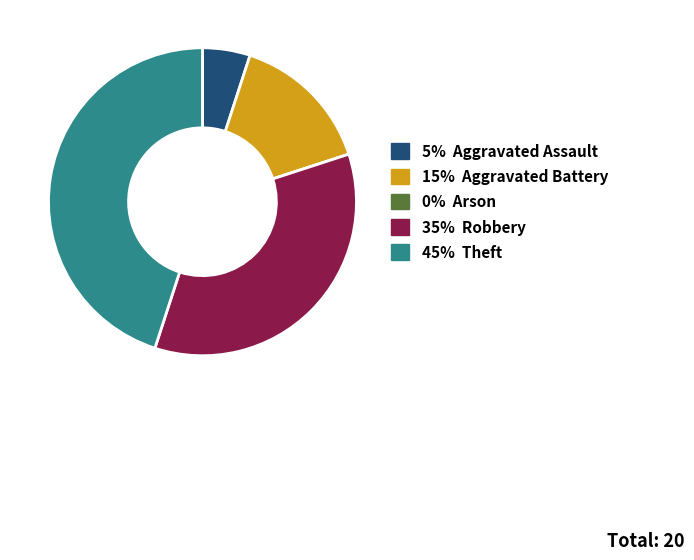

Does any single category account for the majority?

No